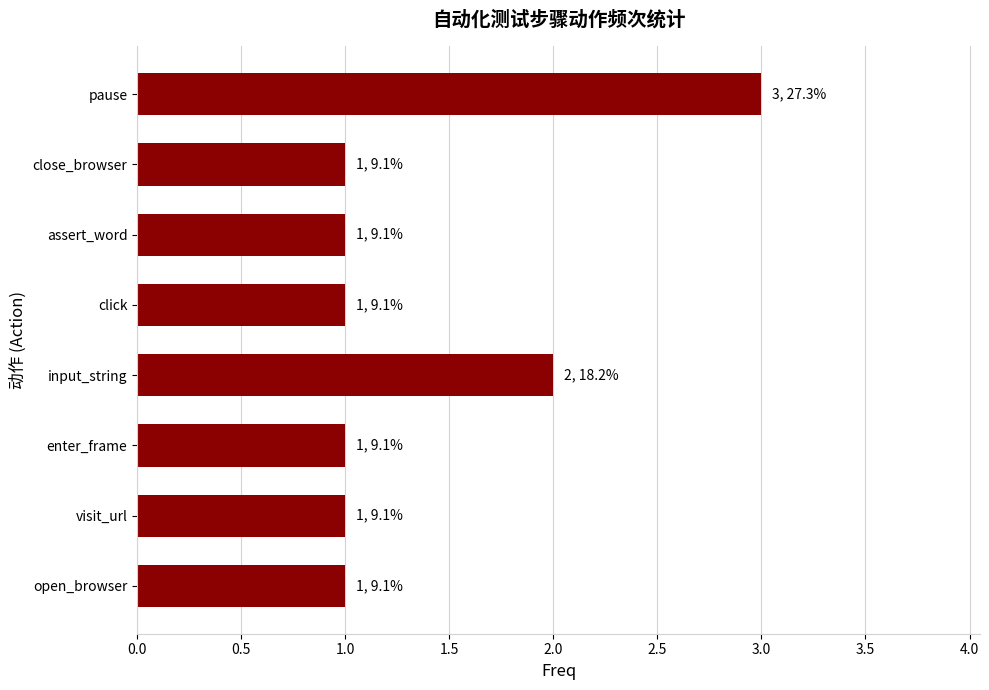

True or false: the data shows 1 at click.

True